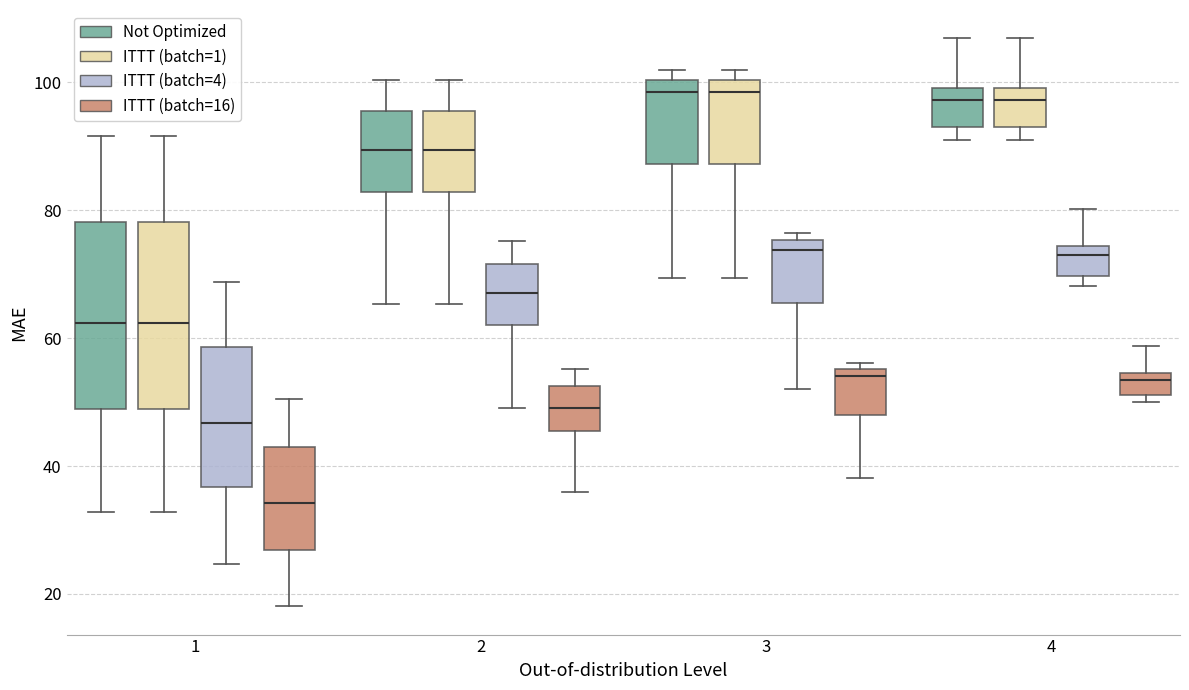

Reading left to right, read every box against the y-axis: the position of its median line, the range the box covers, and the ends of its whiskers. The values are not printed on the chart, so give them approximately, as read against the axis.

1 (Not Optimized): median 62, box 48 to 78, whiskers 32 to 92
1 (ITTT (batch=1)): median 62, box 48 to 78, whiskers 32 to 92
1 (ITTT (batch=4)): median 46, box 36 to 58, whiskers 24 to 68
1 (ITTT (batch=16)): median 34, box 26 to 42, whiskers 18 to 50
2 (Not Optimized): median 90, box 82 to 96, whiskers 66 to 100
2 (ITTT (batch=1)): median 90, box 82 to 96, whiskers 66 to 100
2 (ITTT (batch=4)): median 68, box 62 to 72, whiskers 50 to 76
2 (ITTT (batch=16)): median 50, box 46 to 52, whiskers 36 to 56
3 (Not Optimized): median 98, box 88 to 100, whiskers 70 to 102
3 (ITTT (batch=1)): median 98, box 88 to 100, whiskers 70 to 102
3 (ITTT (batch=4)): median 74, box 66 to 76, whiskers 52 to 76 (just above the box's upper edge)
3 (ITTT (batch=16)): median 54, box 48 to 56, whiskers 38 to 56 (just above the box's upper edge)
4 (Not Optimized): median 98, box 94 to 100, whiskers 90 to 106
4 (ITTT (batch=1)): median 98, box 94 to 100, whiskers 90 to 106
4 (ITTT (batch=4)): median 72, box 70 to 74, whiskers 68 to 80
4 (ITTT (batch=16)): median 54 (just below the box's upper edge), box 52 to 54, whiskers 50 to 58